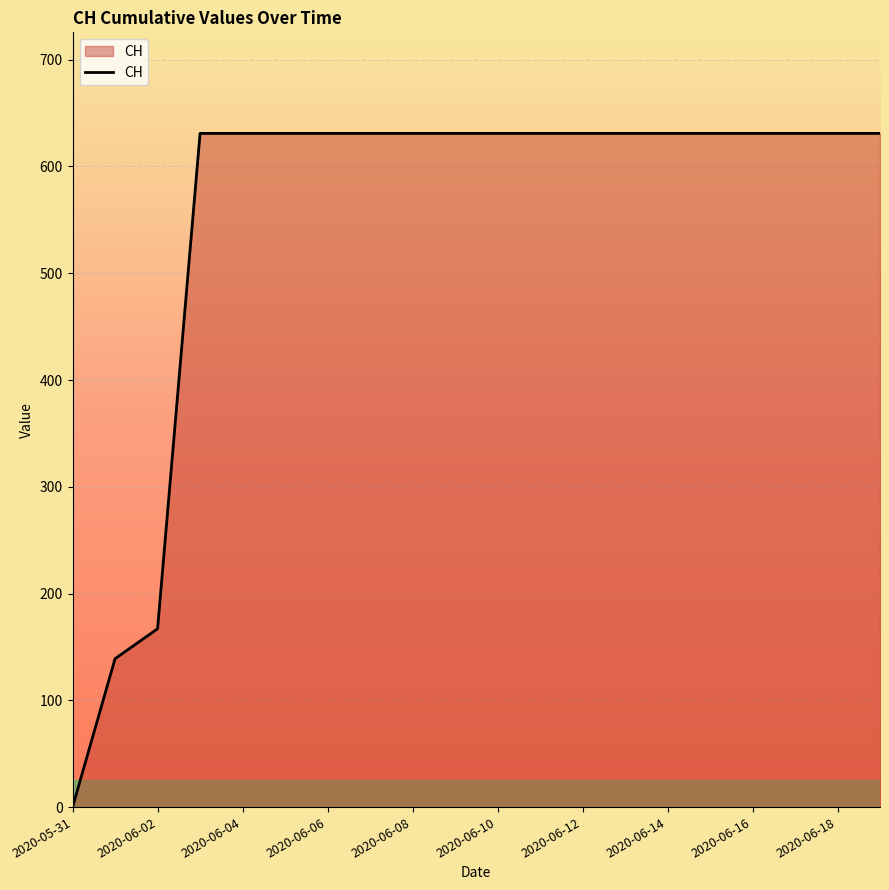

What is the difference between the maximum and minimum values?

631